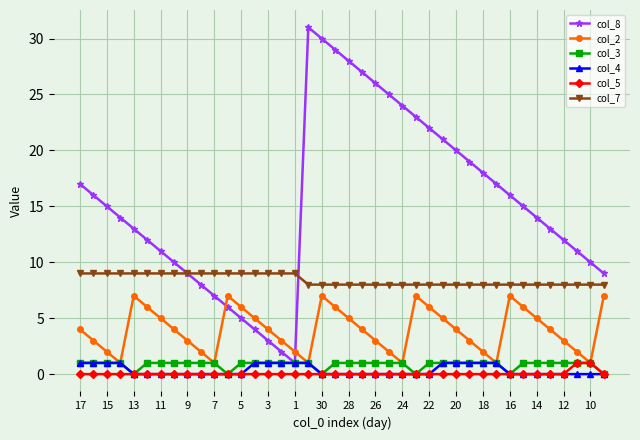

True or false: col_2 has more than 0 interior local peaks.

True